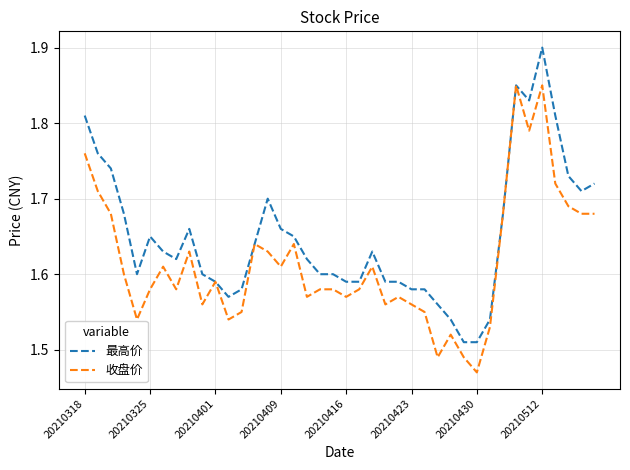

List the series in order of their peak value, lowest first.

收盘价, 最高价